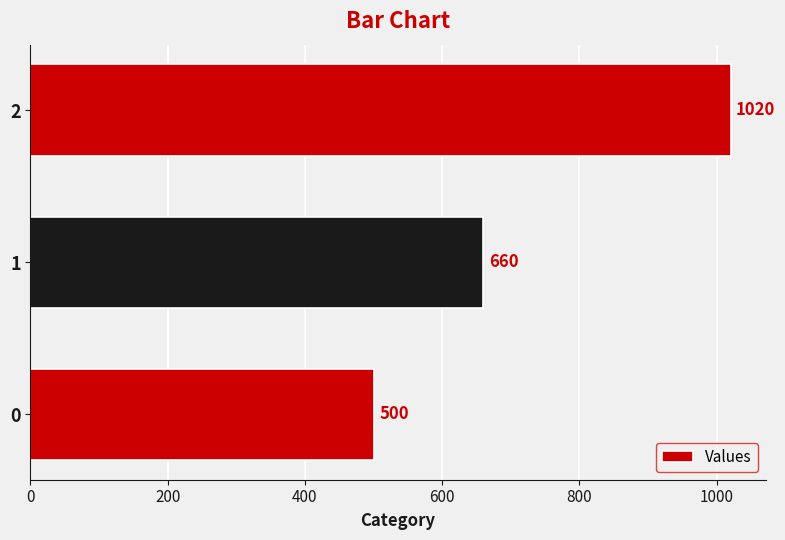

What is the change in value from 0 to 2?

+520